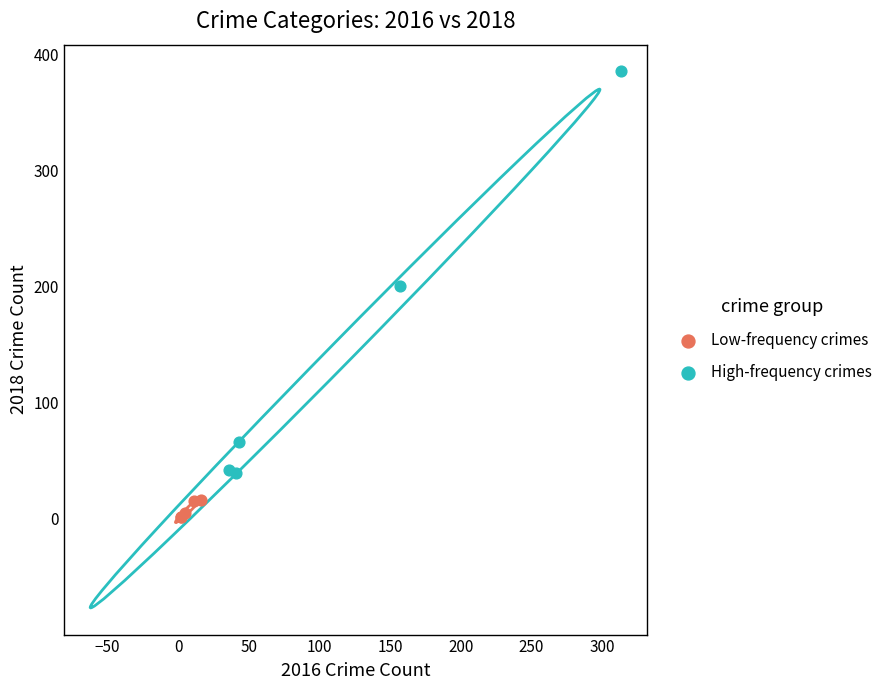

Which series contains the highest Y value?

High-frequency crimes